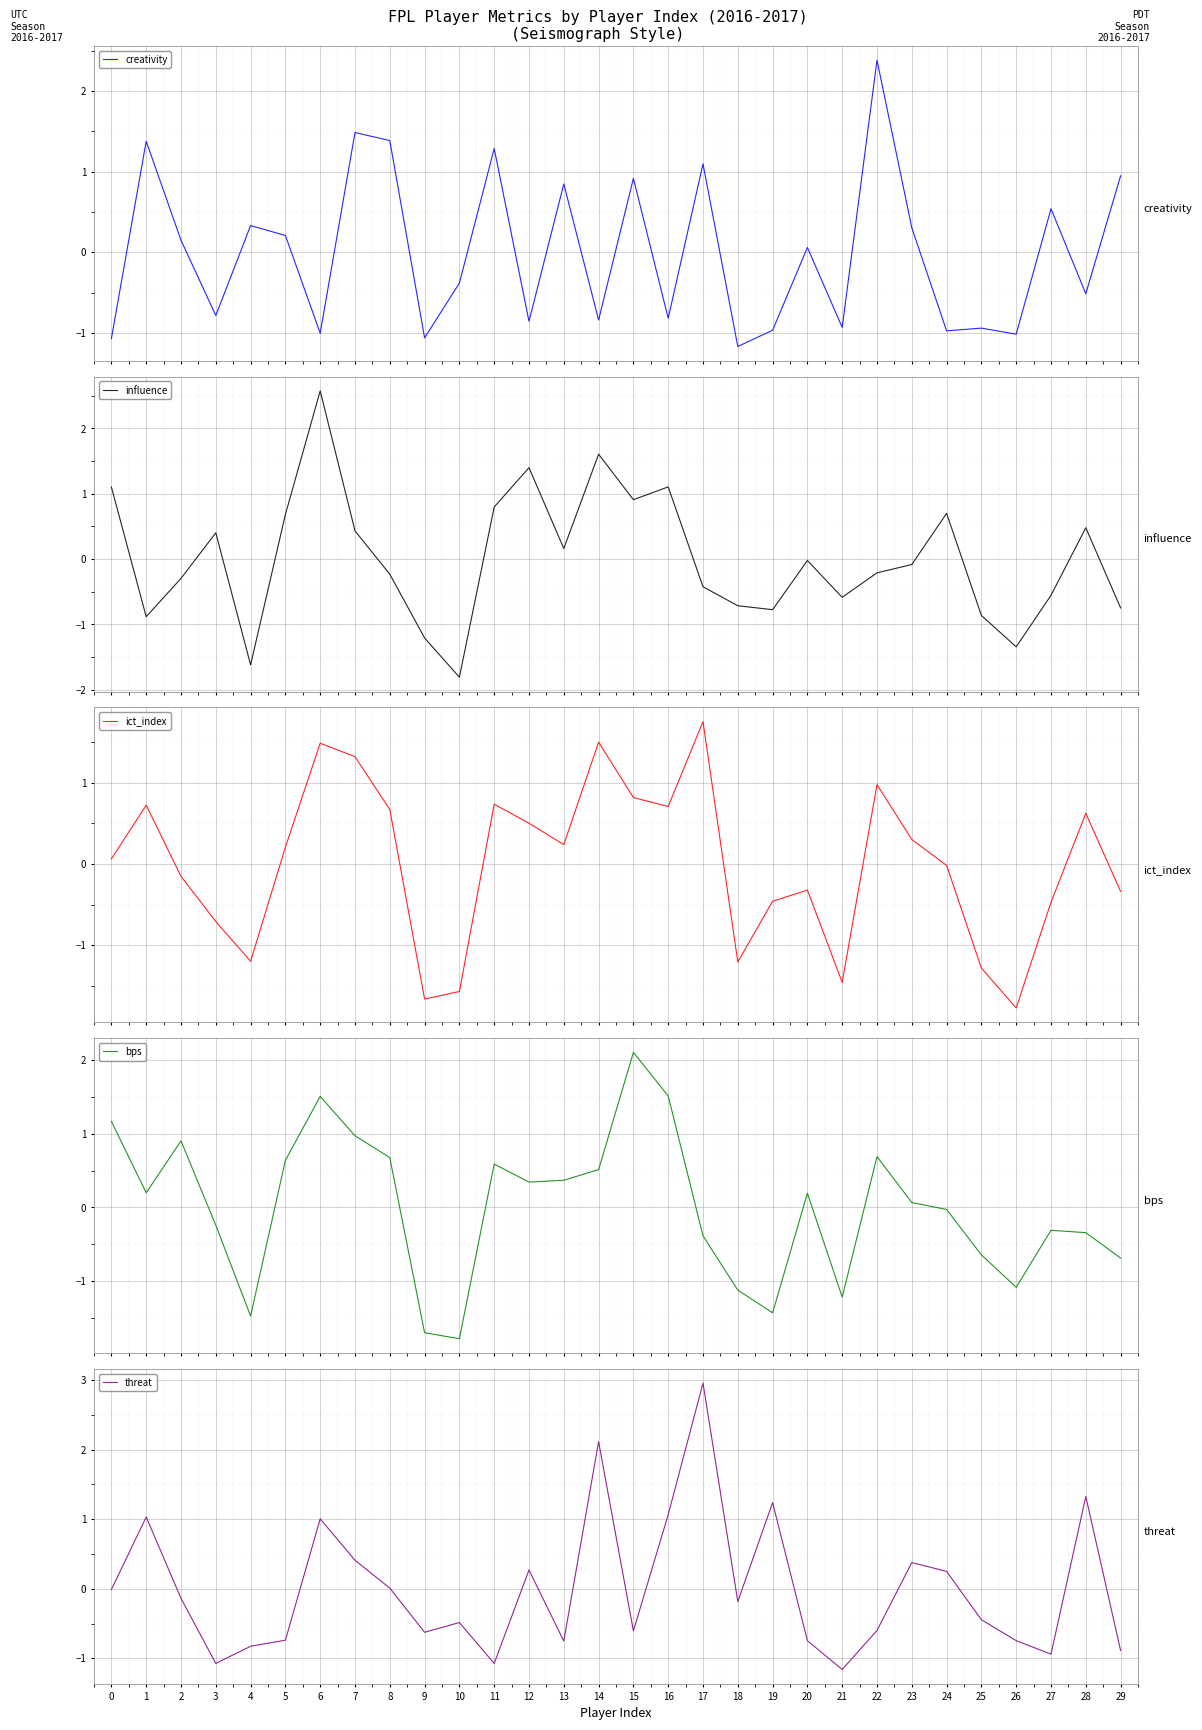

Which category has the highest value in the threat series?

17